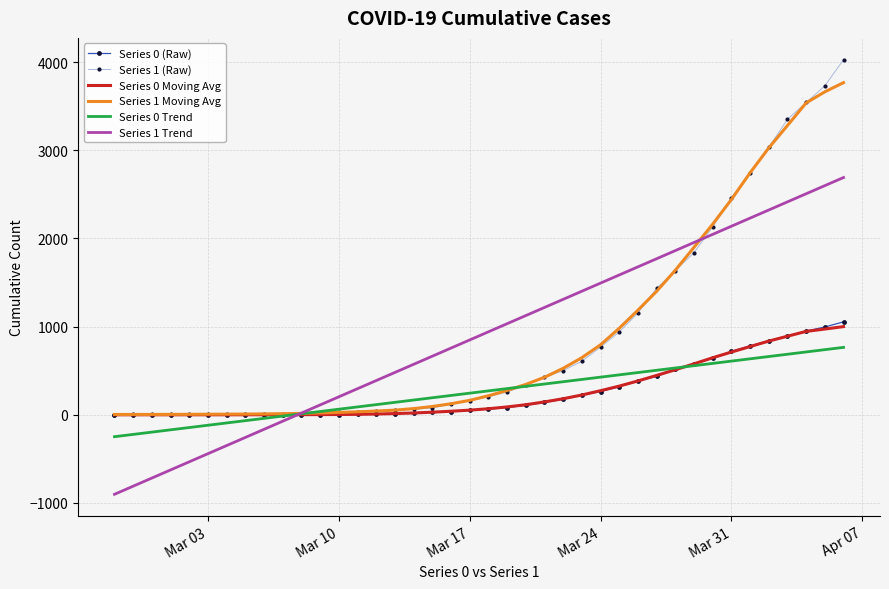

What is the difference between the maximum and second lowest values in the Series 1 Trend series?

3500.7